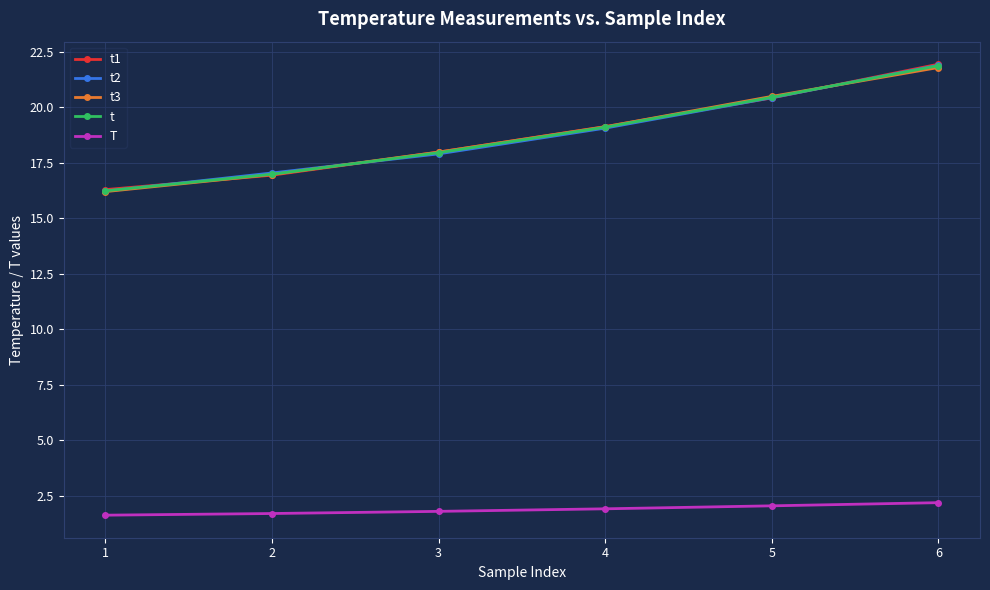

True or false: t2 has a value of 6.7 at 4.

False